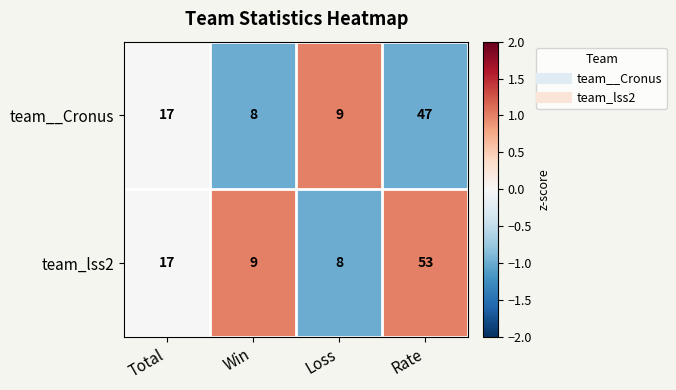

True or false: team_lss2 has a value of 53 at Rate.

True